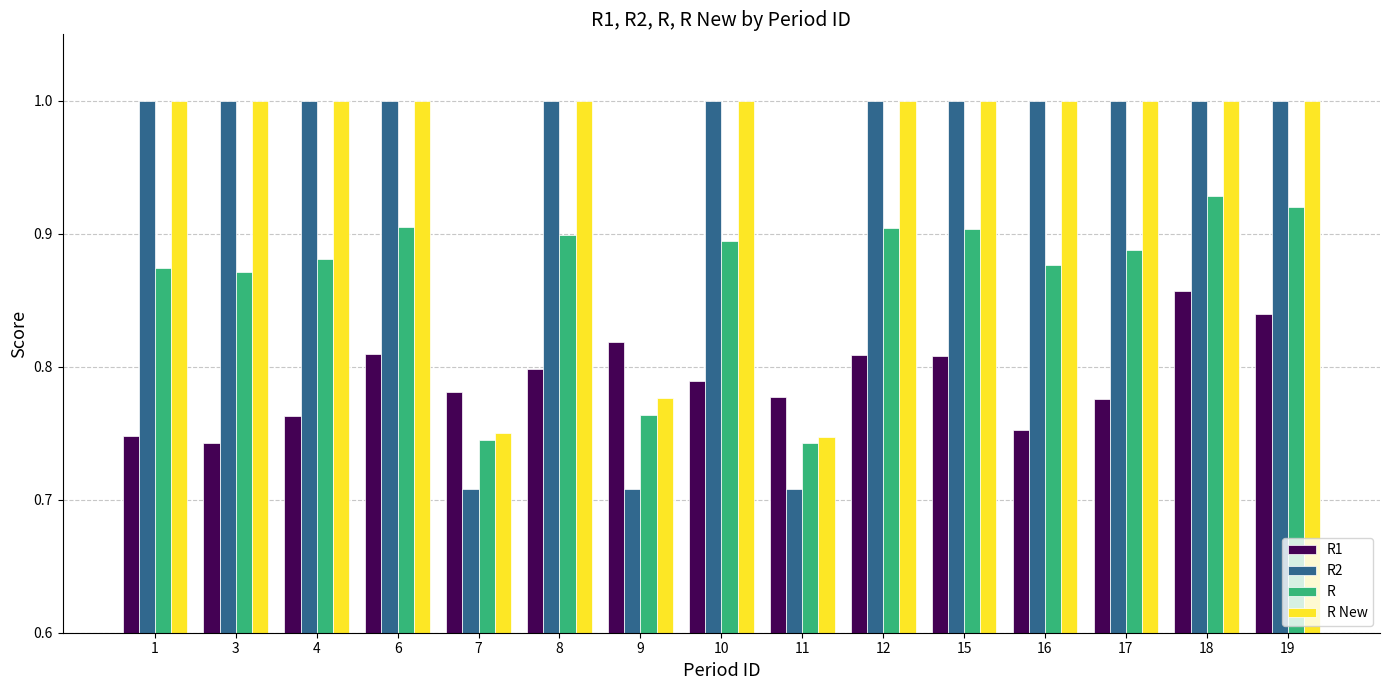

What is the value of the R2 bar at the 2nd from the left?

1.0